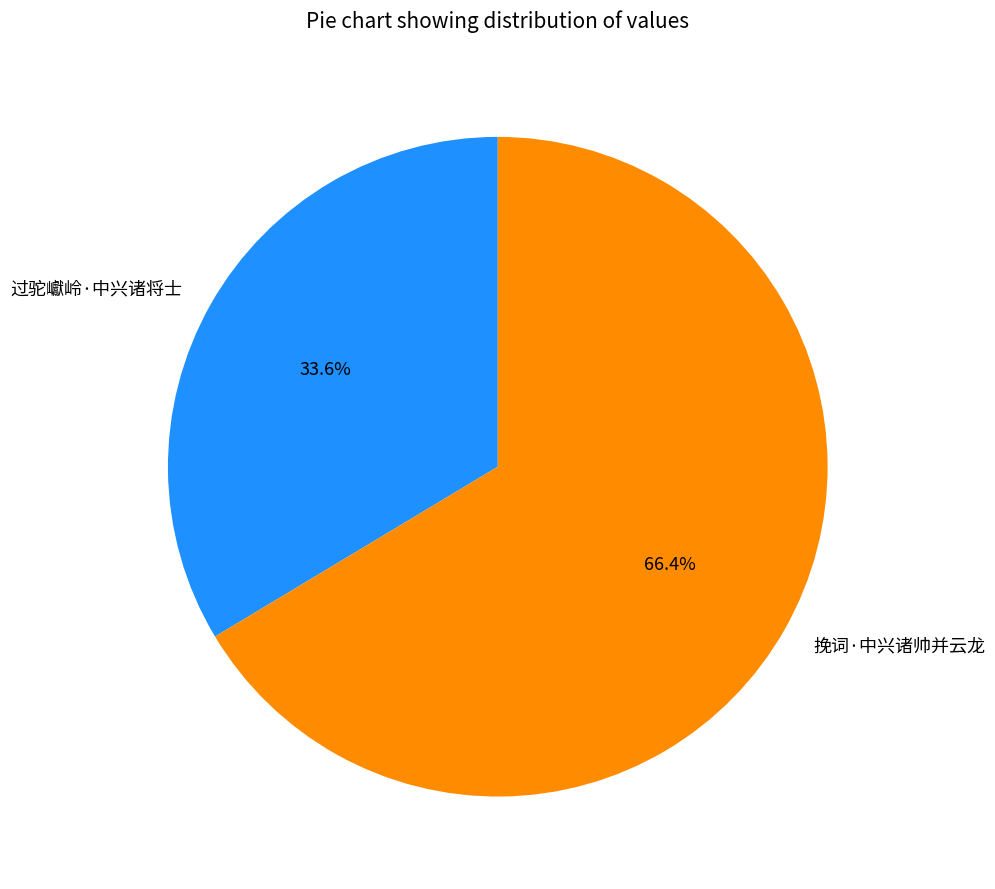

Is the sum of 挽词·中兴诸帅并云龙 and 过驼巘岭·中兴诸将士 greater than half?

Yes